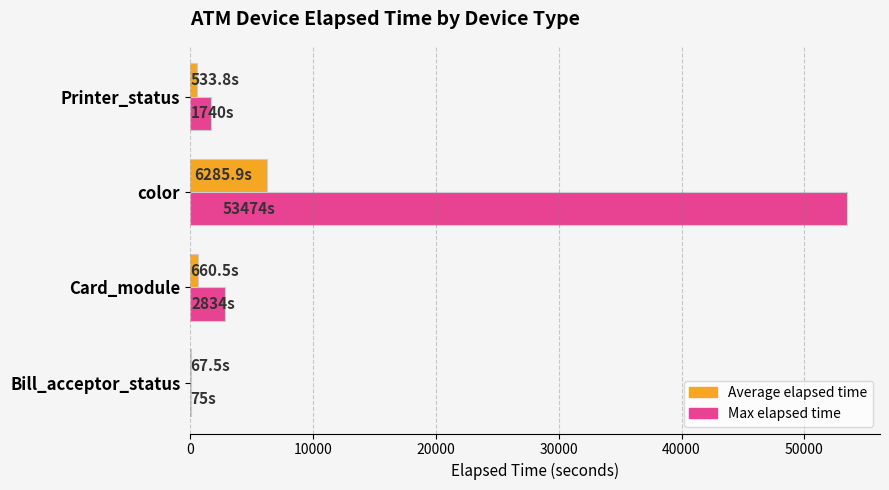

What value does the Max elapsed time series have at color?

53474.0